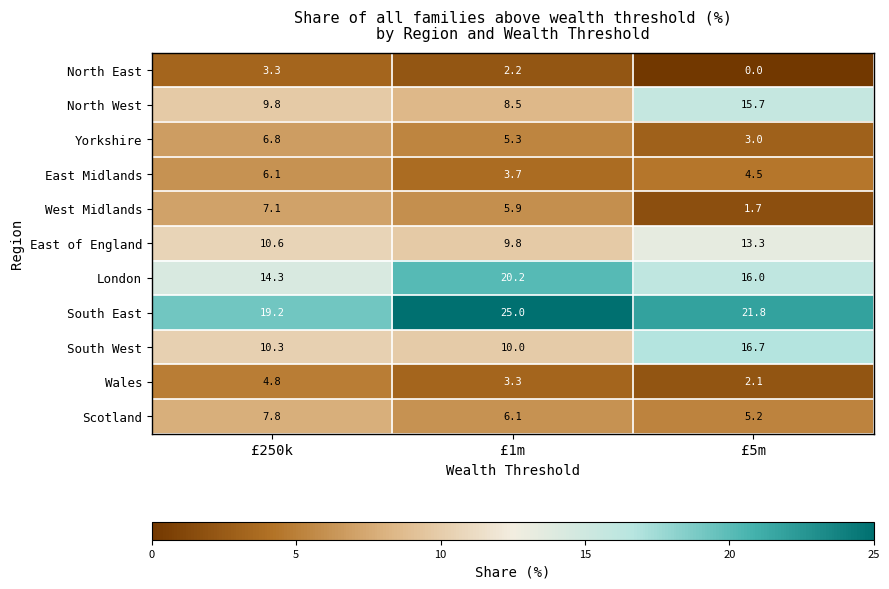

Rank the categories by South West value from highest to lowest.

£5m, £250k, £1m